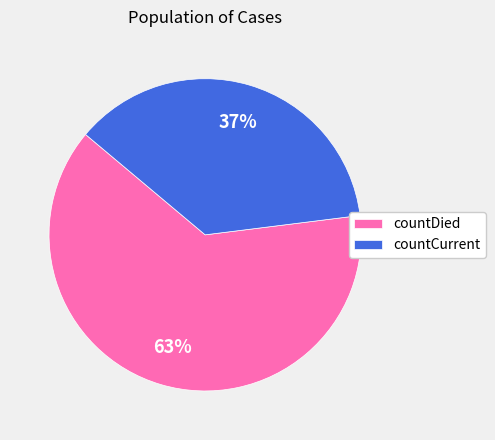

To the nearest percent, what portion does countDied represent?

63%